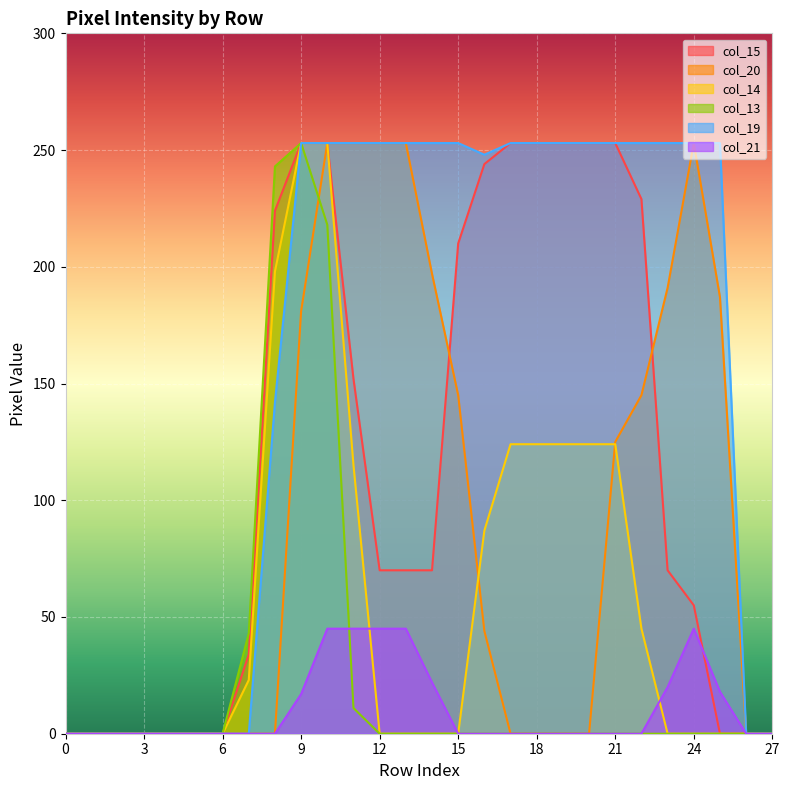

Count the number of categories in the chart.

28